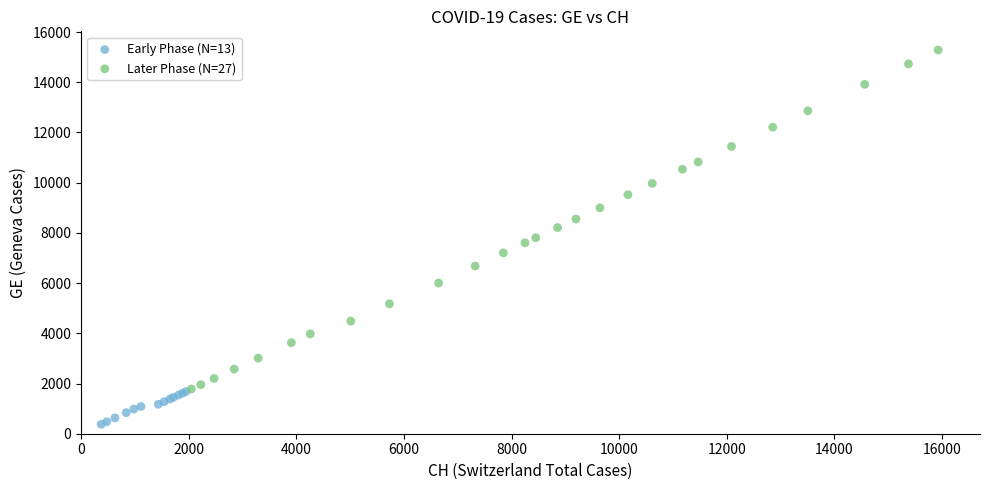

Which series has the widest spread of Y values?

Later Phase (N=27)